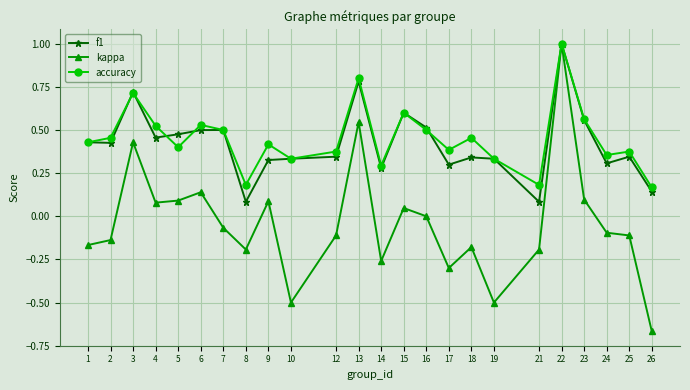

At 5, list the series in order from smallest to largest.

kappa, accuracy, f1